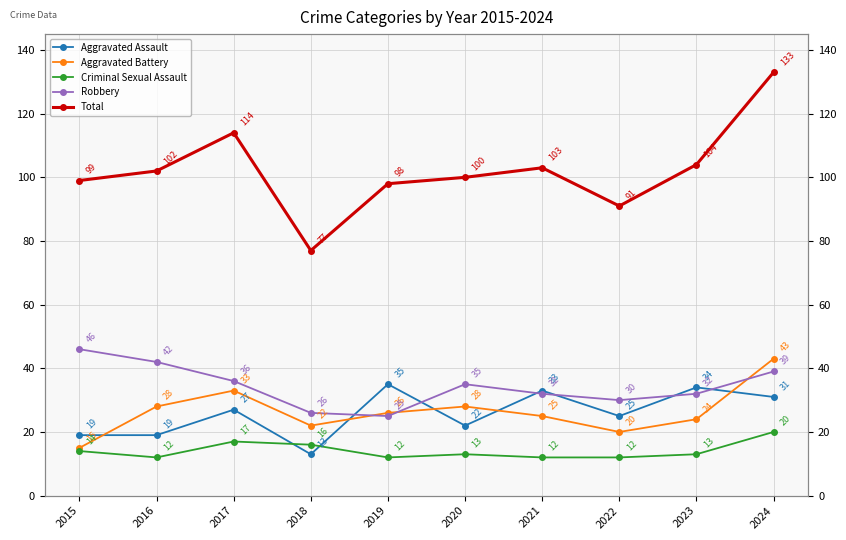

Where does the Total series first go above 102?

2017